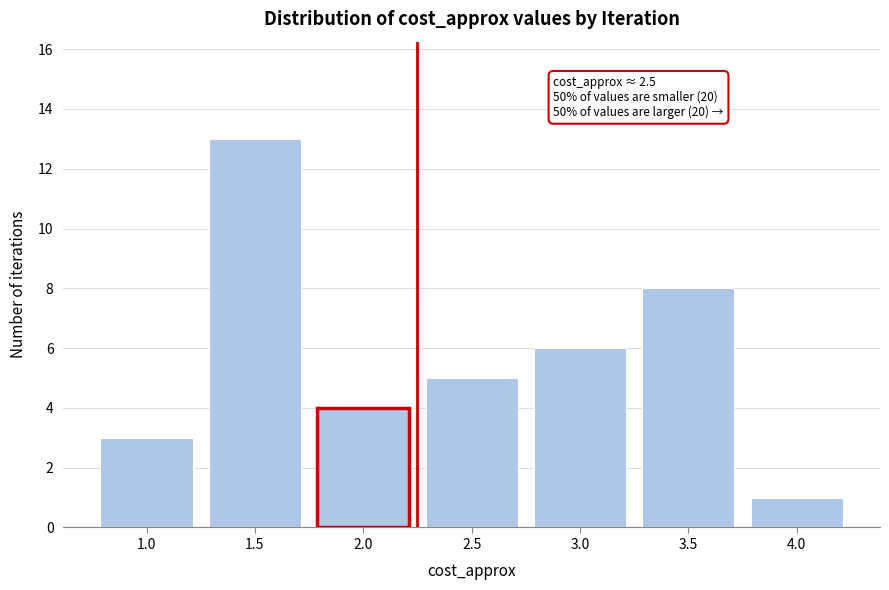

Reading left to right, transcribe all the data shown in this chart.

1.0=3	1.5=13	2.0=4	2.5=5	3.0=6	3.5=8	4.0=1